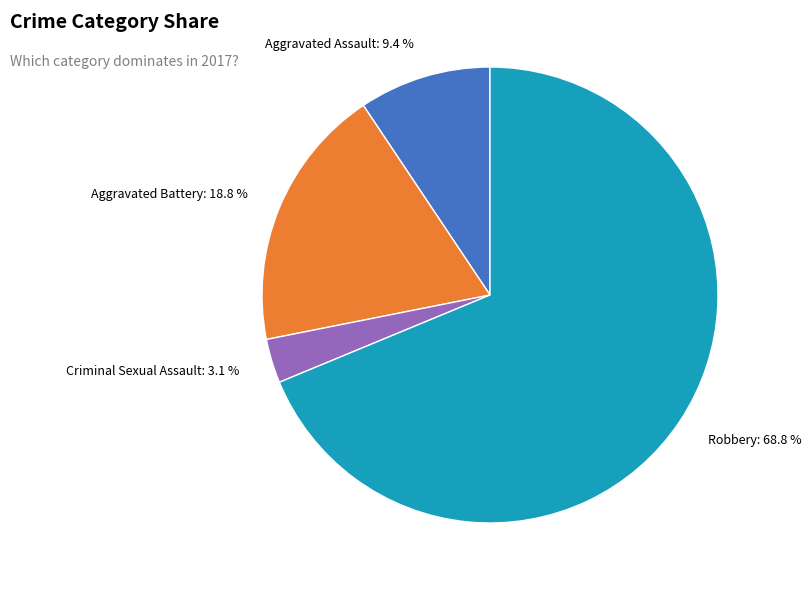

To the nearest percent, what portion does Criminal Sexual Assault represent?

3%